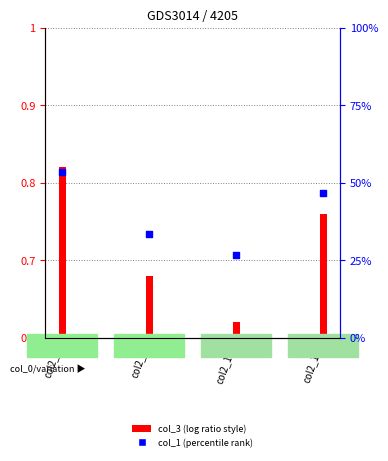

At how many categories does at least one series exceed 4?

4